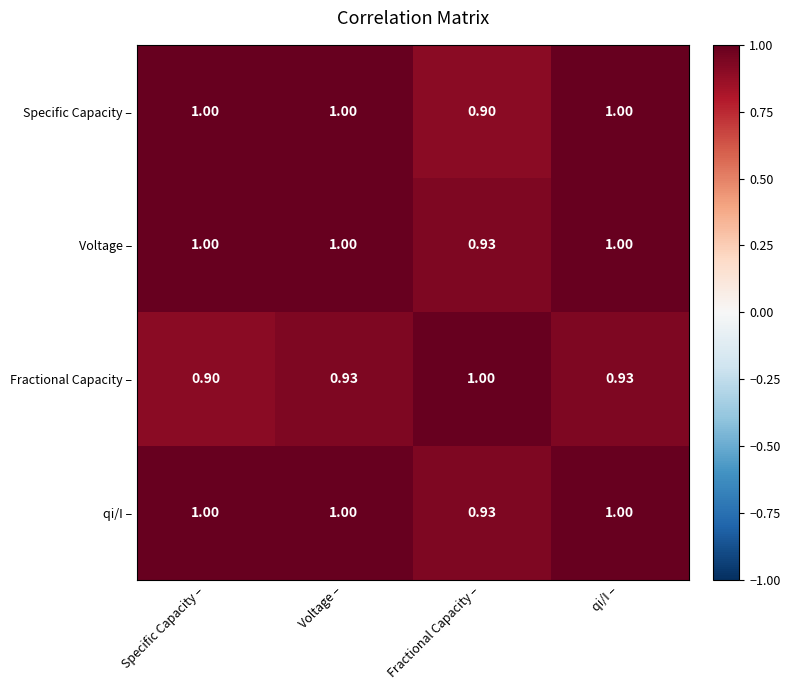

Where is Fractional Capacity – nearest to the value 0?

Specific Capacity –